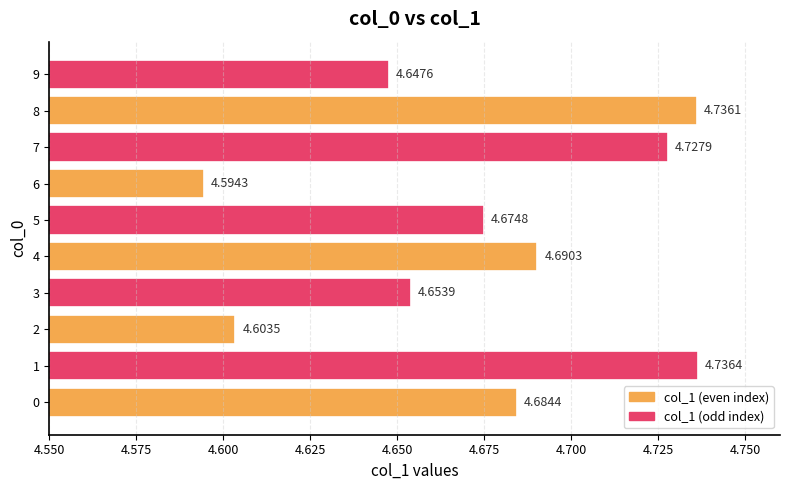

What is the sum of all values?

46.7